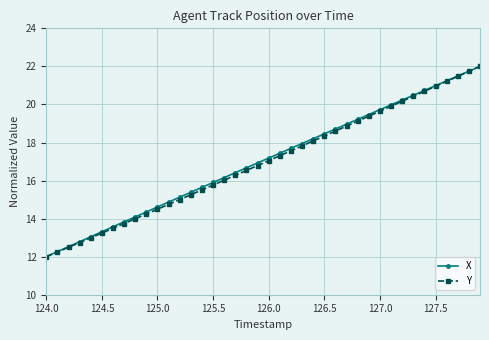

What is the minimum value for Y?

12.0